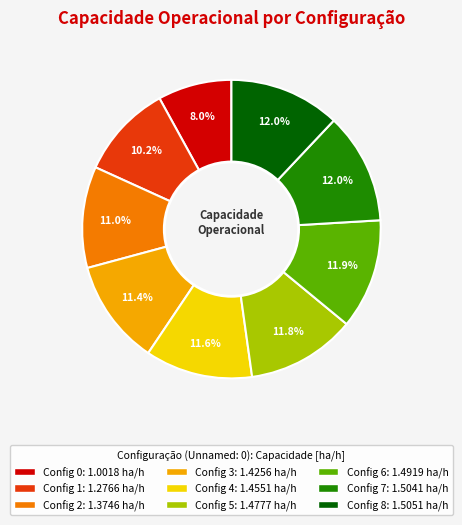

Is there any slice that represents more than half of the pie?

No